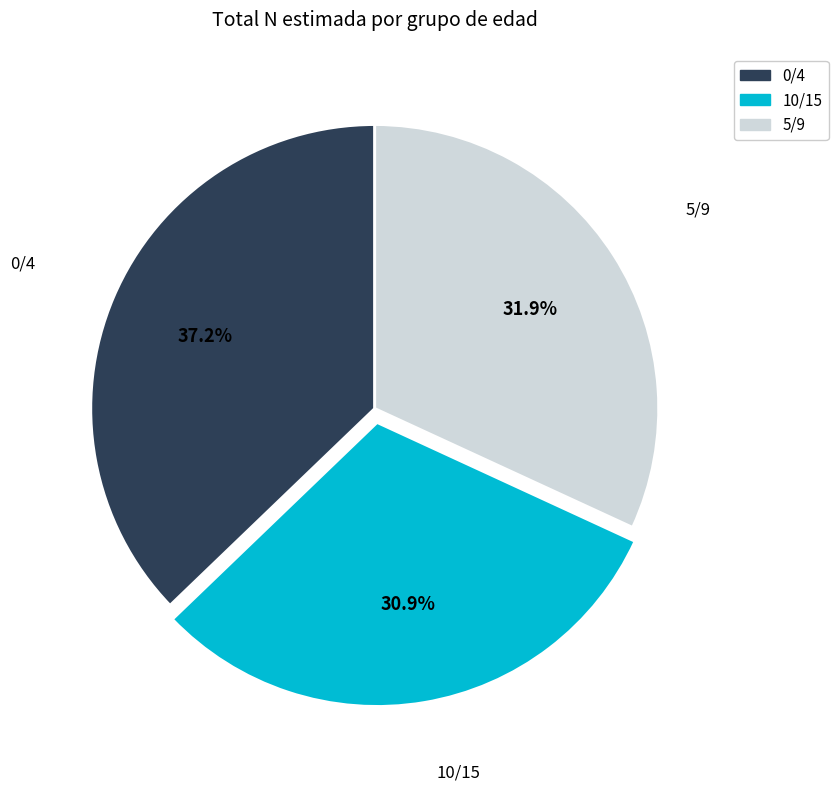

What is the ratio of the value at 0/4 to the value at 5/9?

1.2